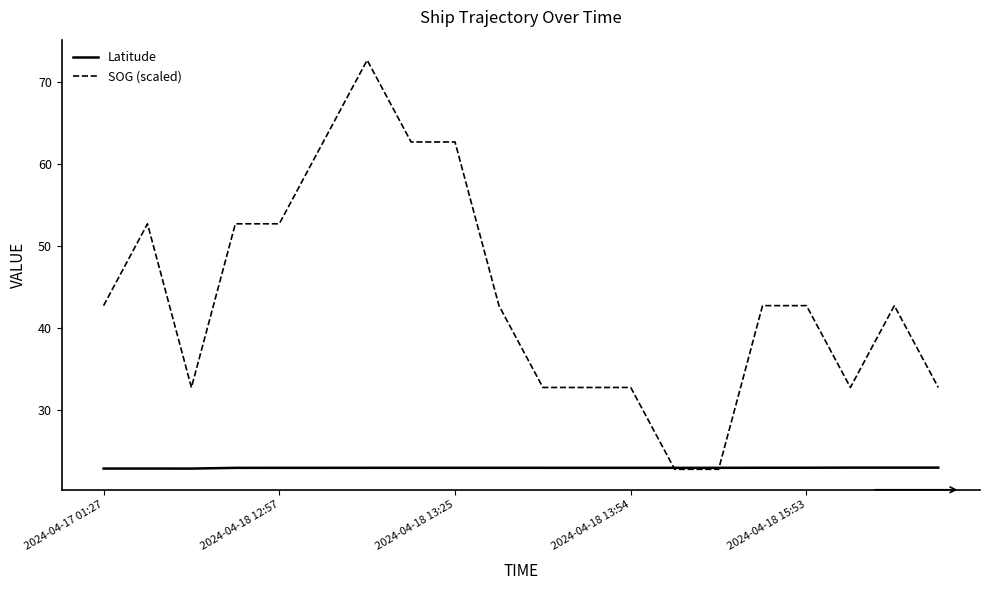

At how many categories does at least one series exceed 53?

4